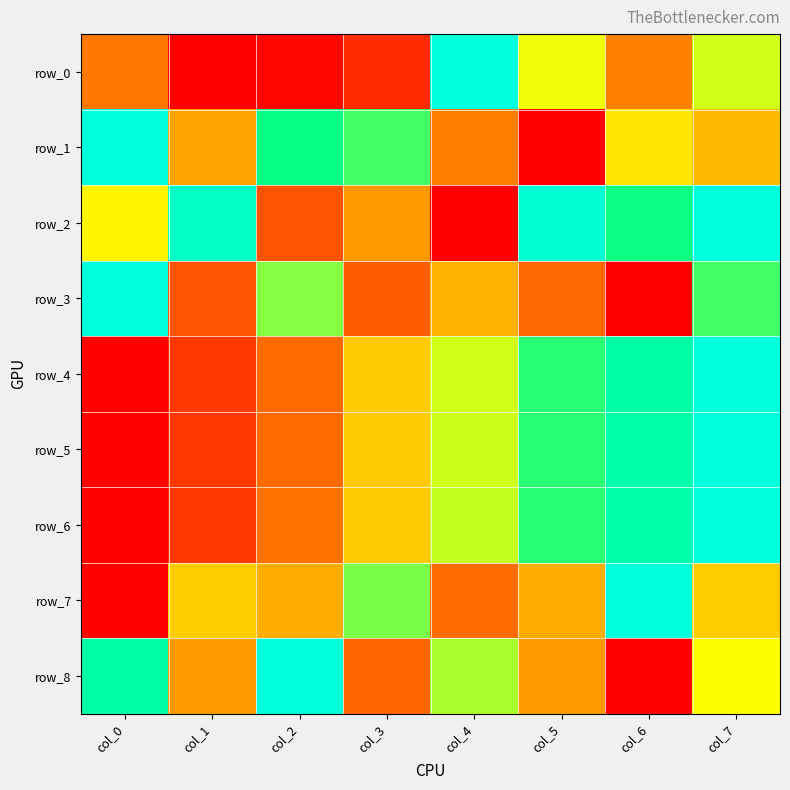

What is the difference between the maximum and minimum values in the row_1 series?

1.0